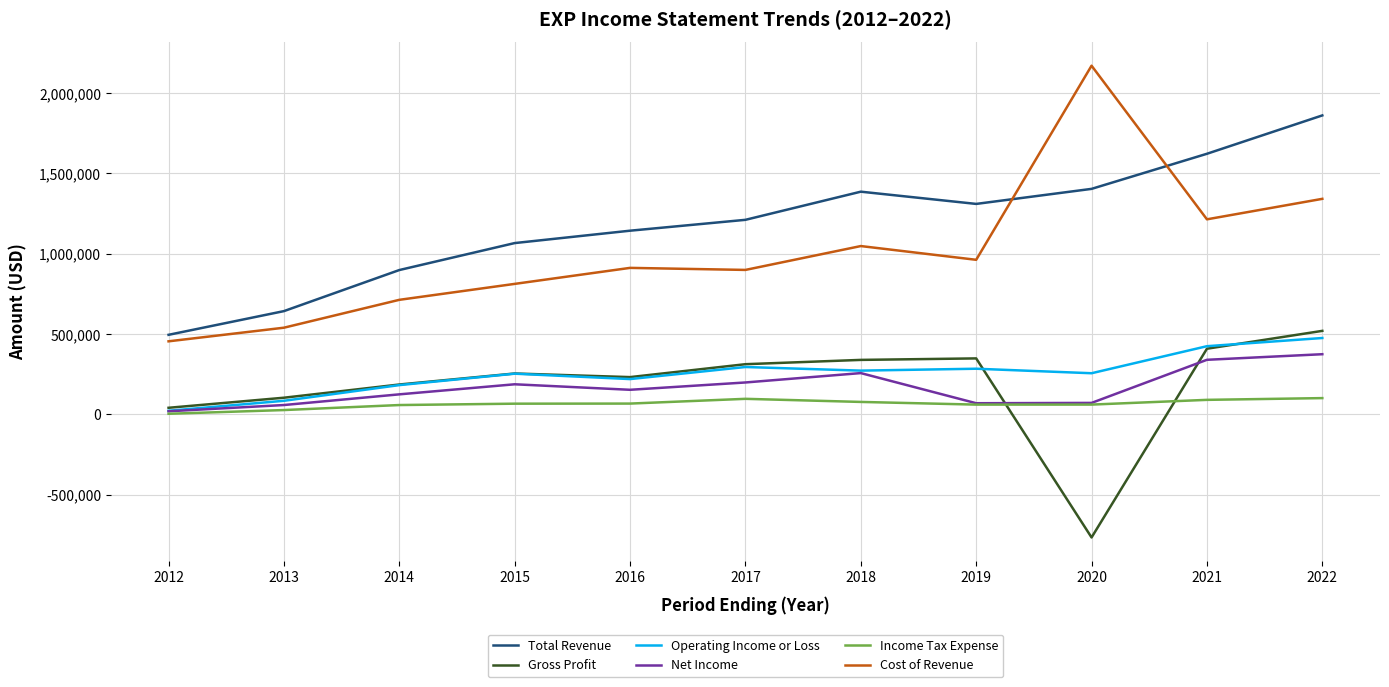

At which category is the sum across all series the highest?

2022